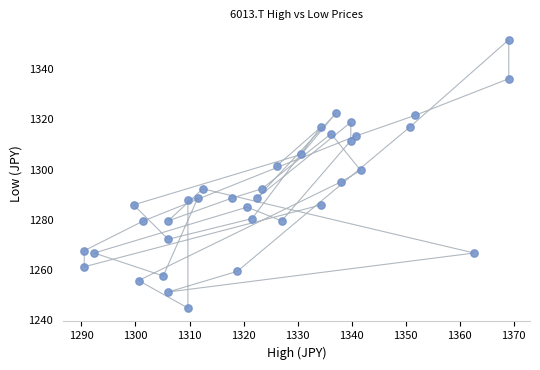

What is the range of X values (max minus min)?

78.5